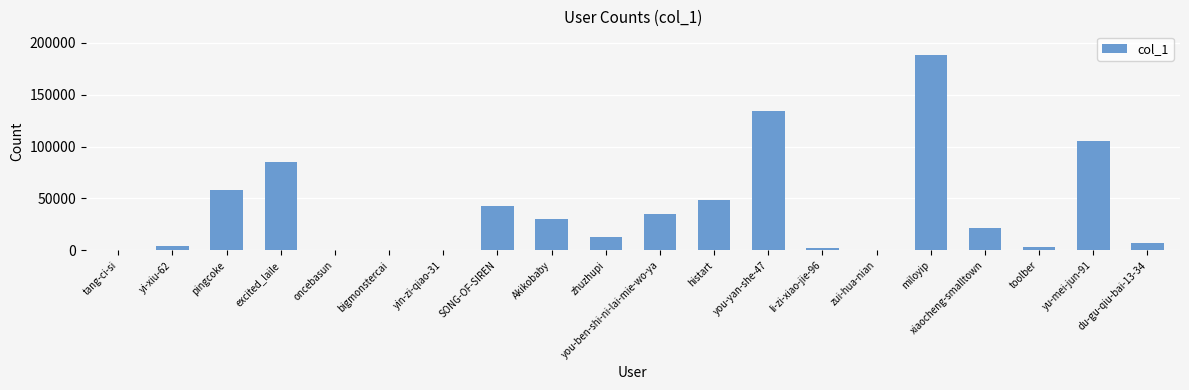

Which category has the highest value across all series?

miloyip